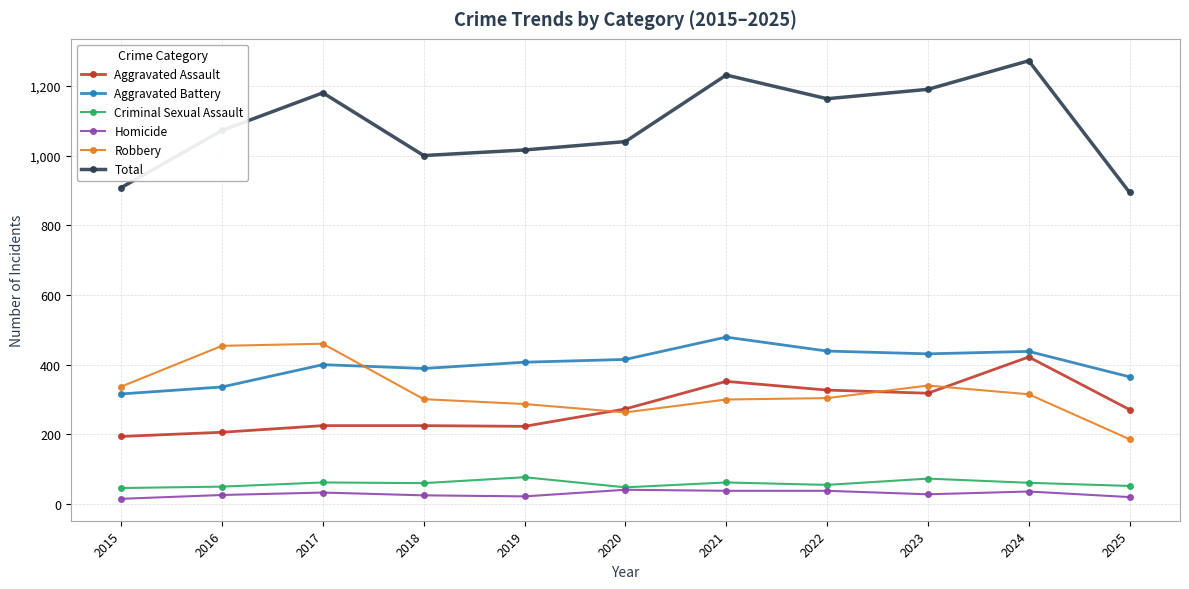

The Aggravated Assault series shows 113 at 2022. True or false?

False